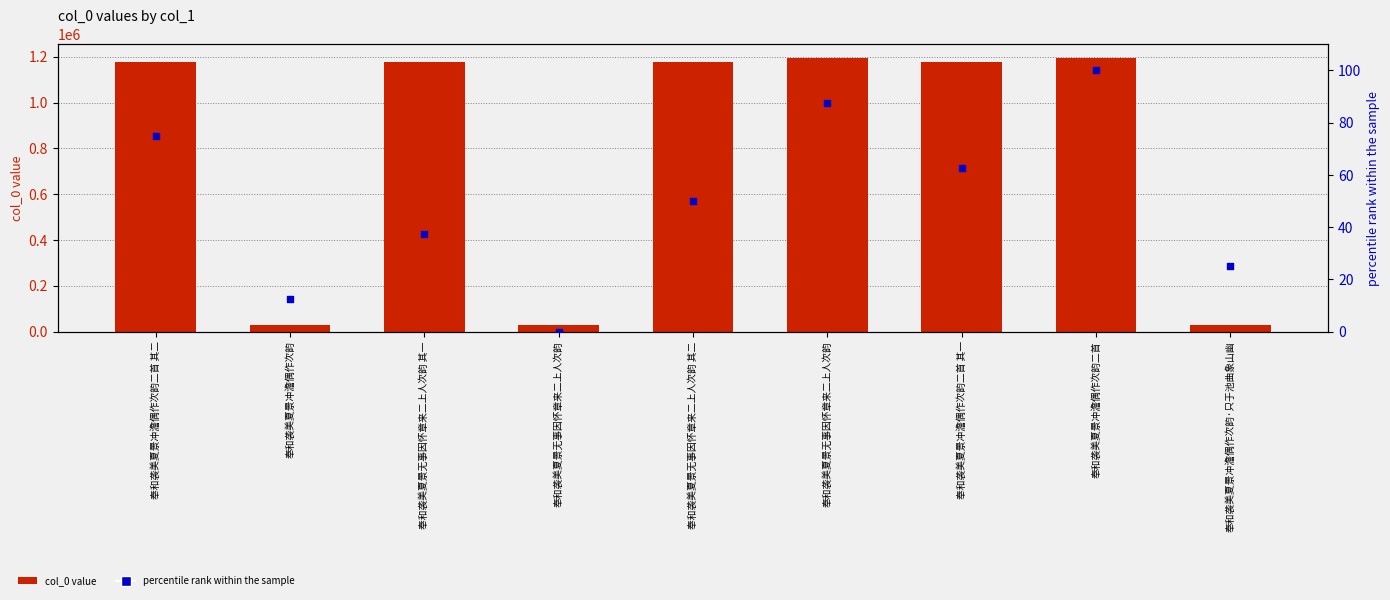

Which series has the largest total across all categories?

col_0 value